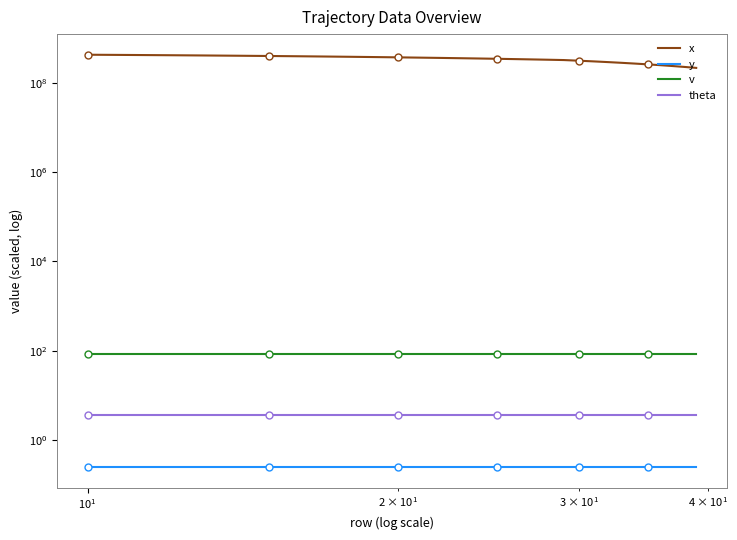

How many series are shown in this chart?

4